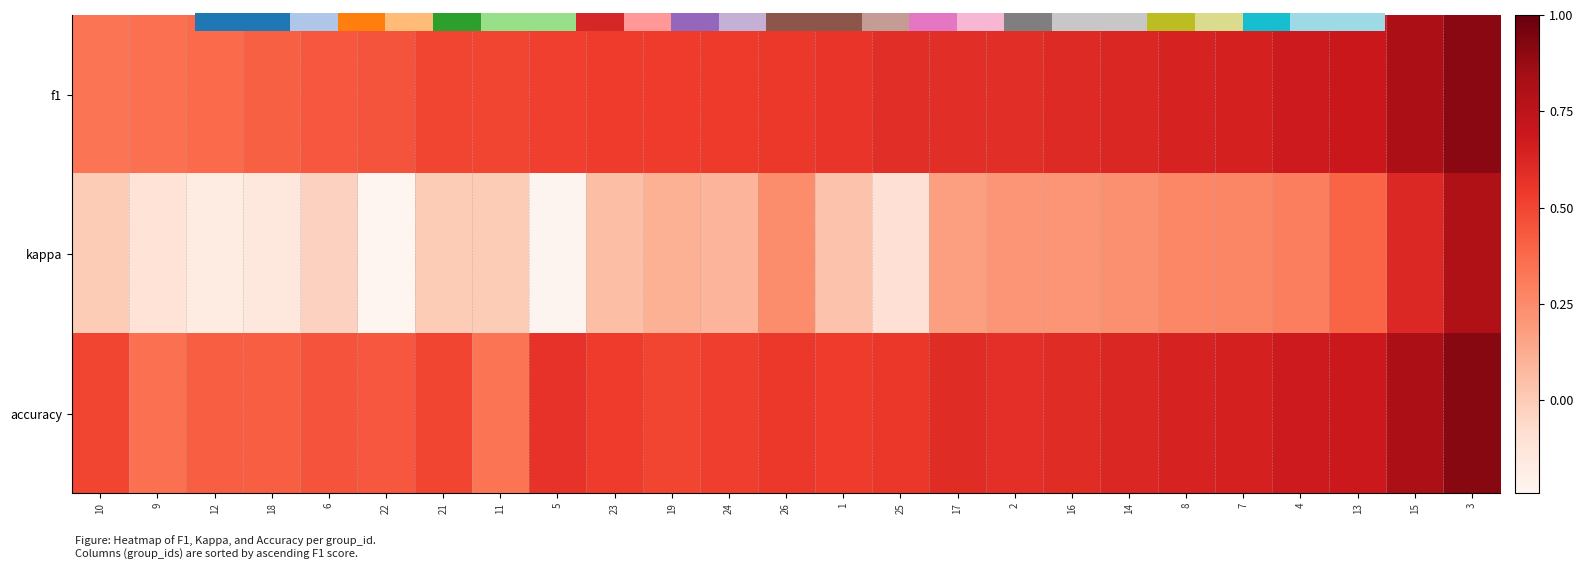

At how many categories does at least one series exceed 0?

25